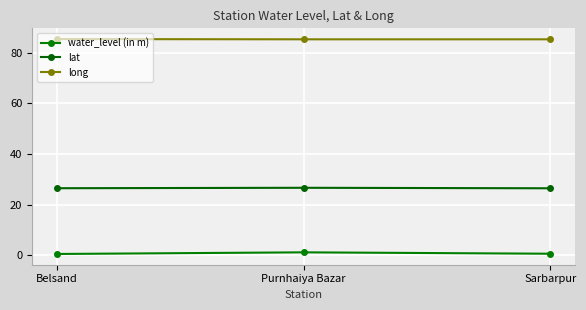

What is the sum of the lat values at Purnhaiya Bazar and Belsand?

53.1